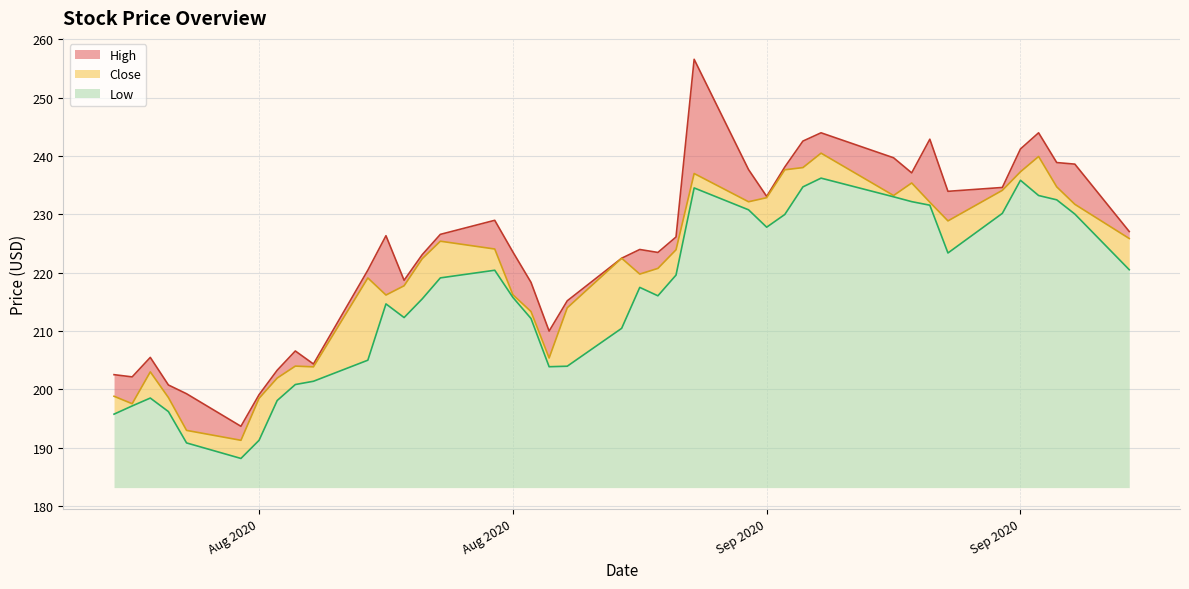

What is the label of the 33rd point from the right?

2020-08-05